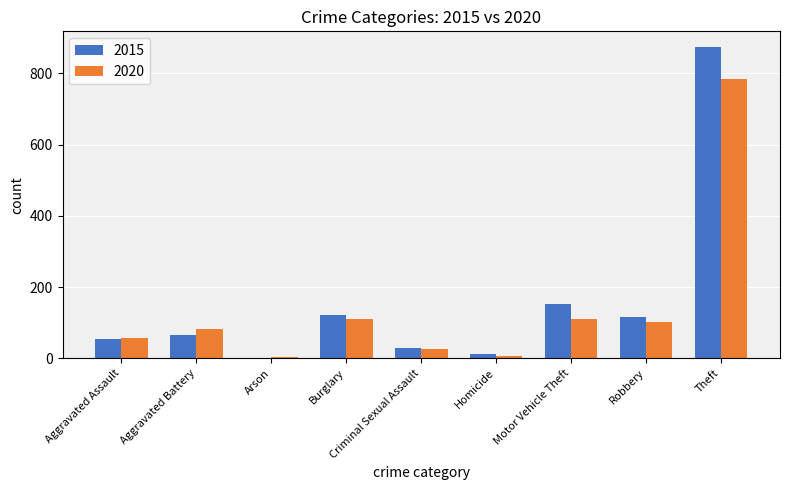

The 2020 series shows 66 at Robbery. True or false?

False